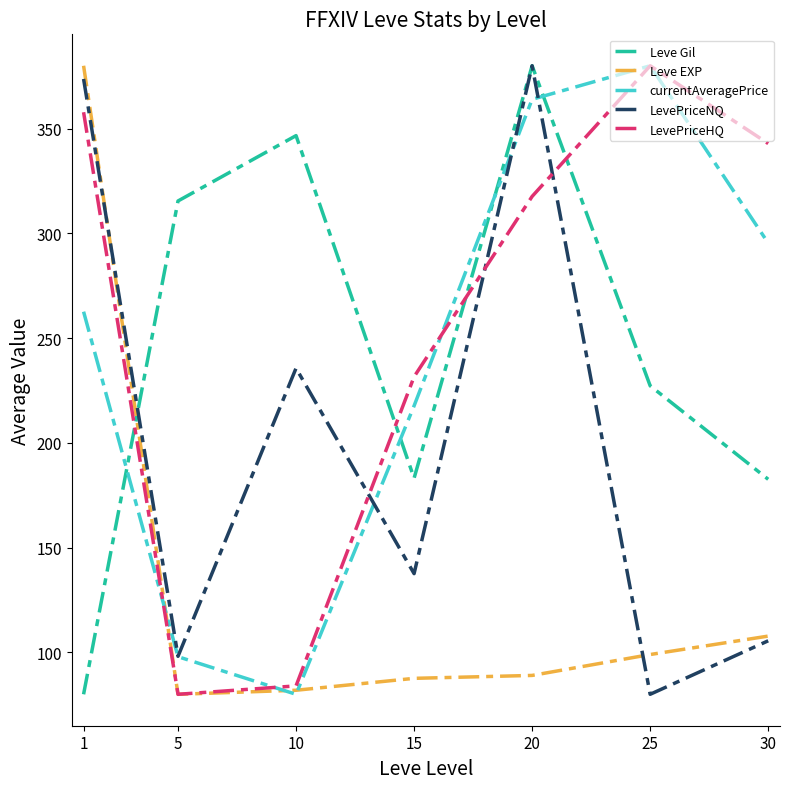

Where is Leve Gil nearest to the value 230?

25